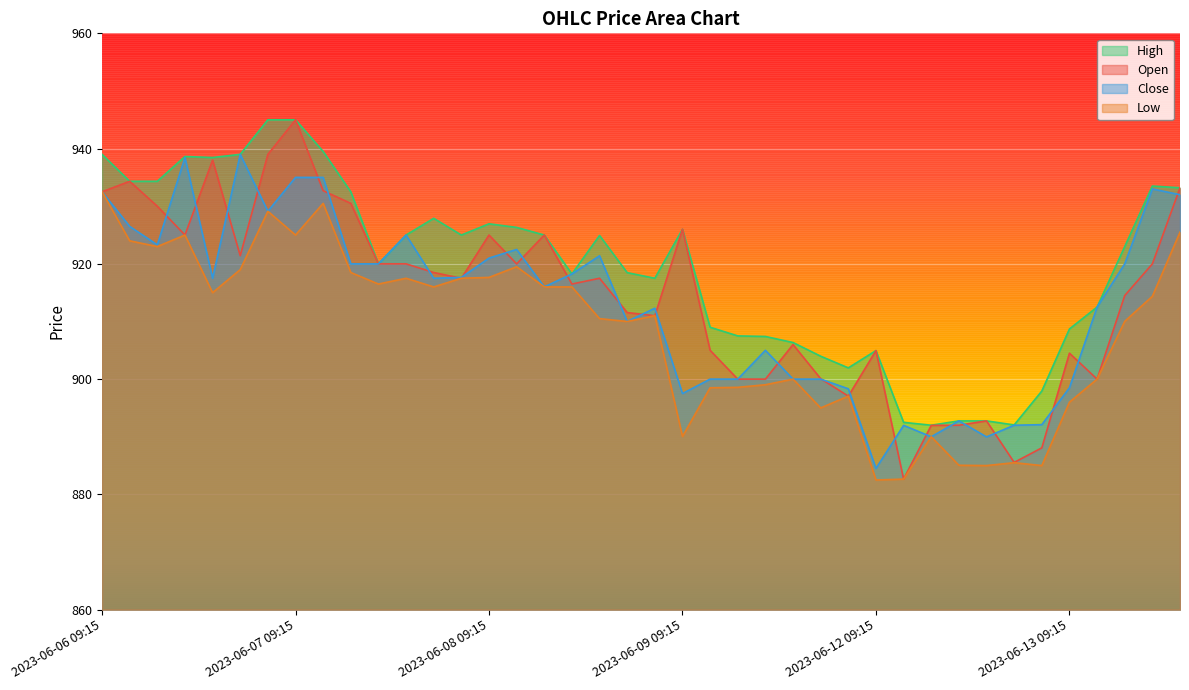

Which series changed the most between 2023-06-12 09:15 and 2023-06-13 13:15?

Close